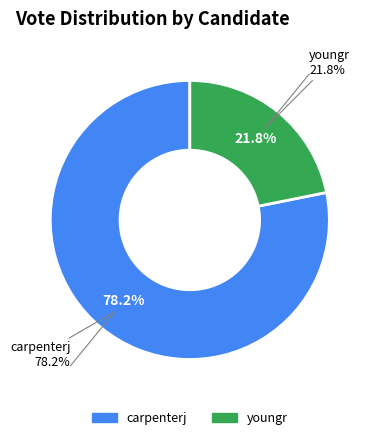

What percentage is NOT represented by youngr?

78.2%